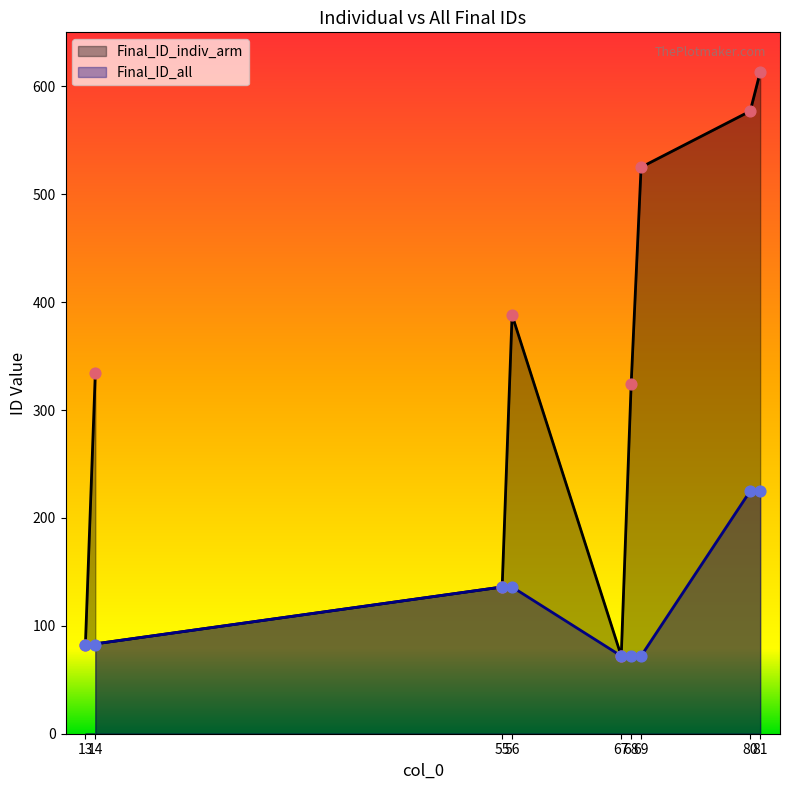

At how many categories does at least one series exceed 337?

4